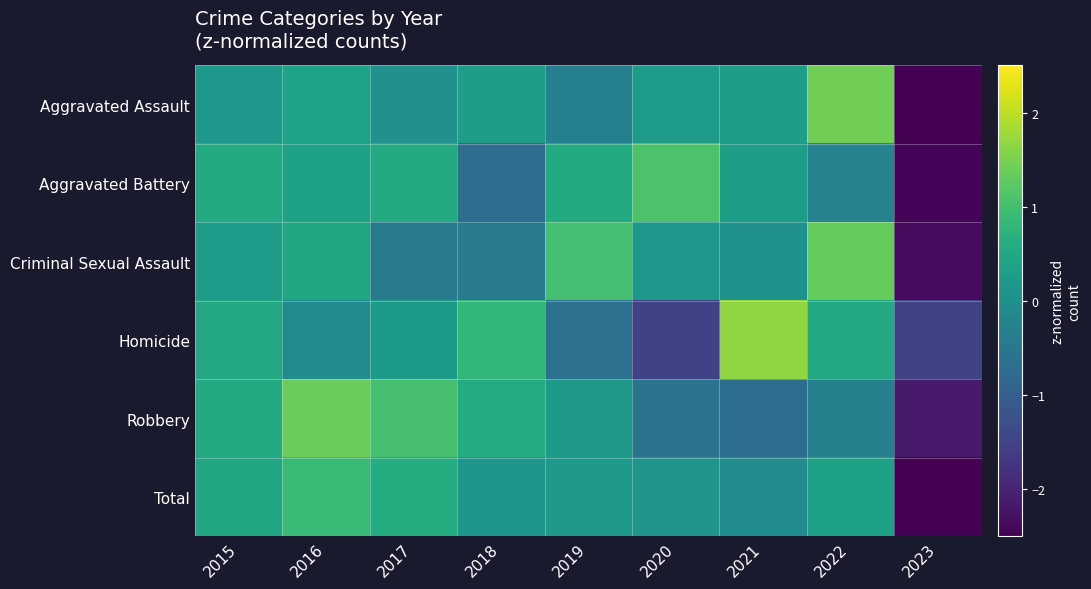

What is the smallest value displayed?

-2.7